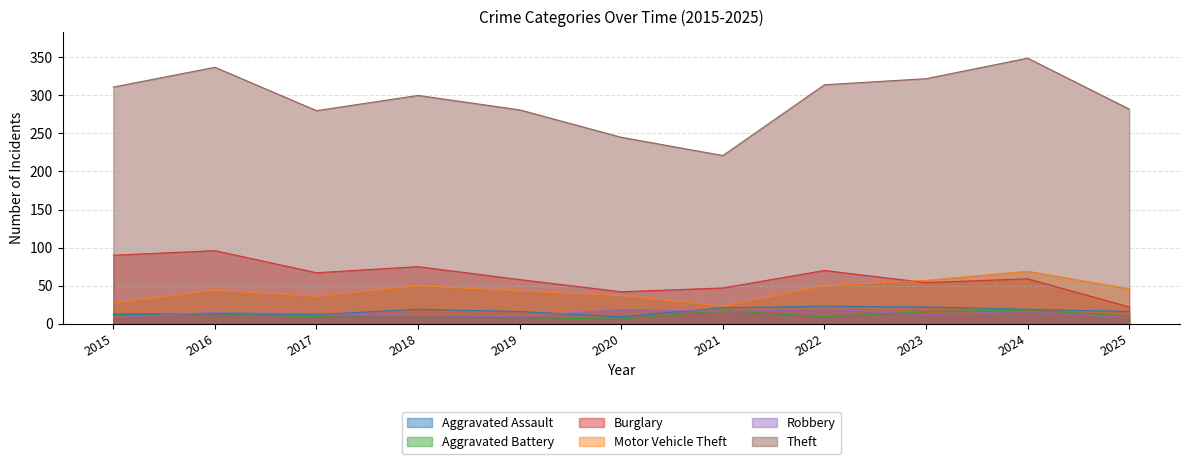

What is the difference between the highest and lowest values at 2022?

305